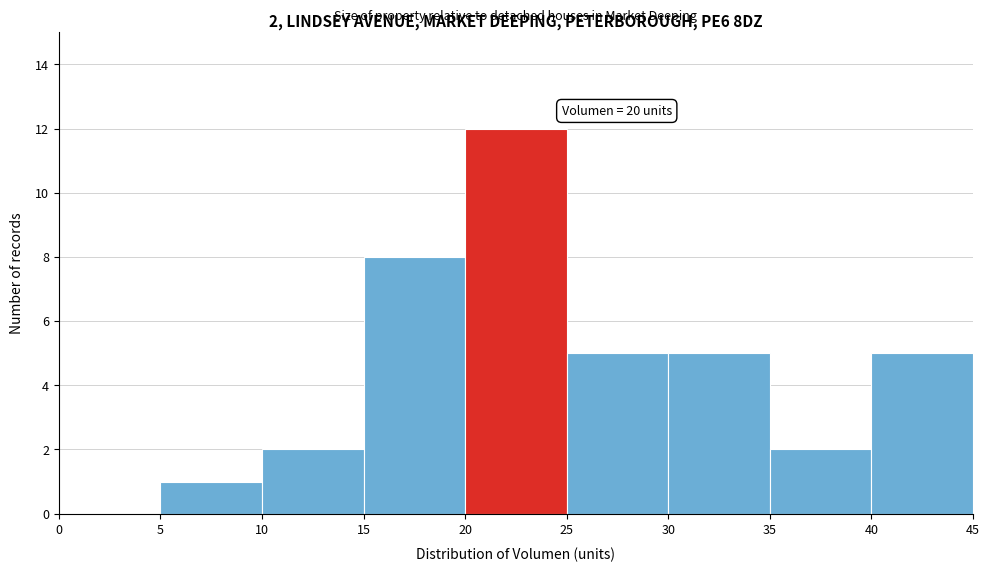

Over which range of the x-axis is the bar tallest?

20 to 25